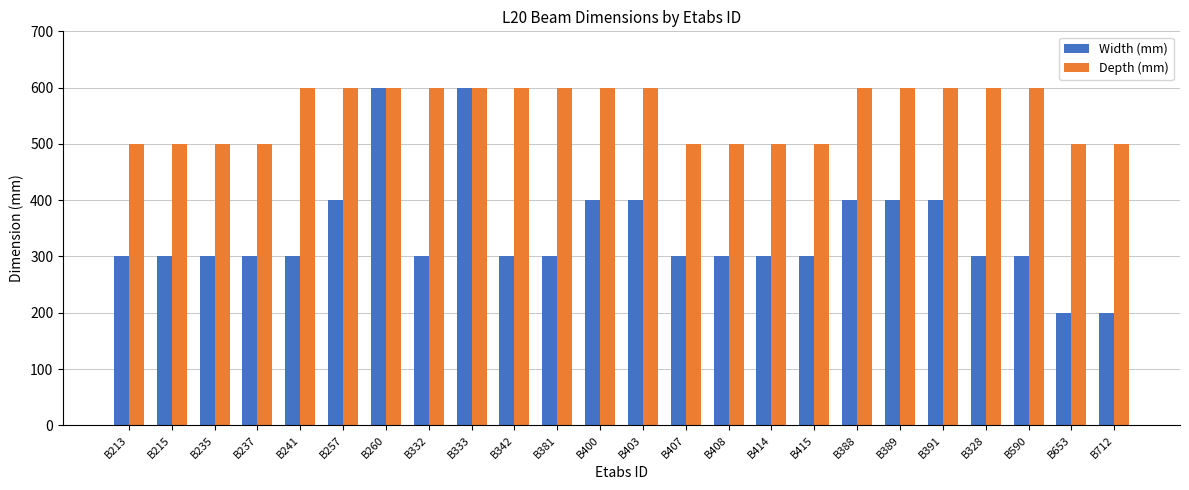

At B235, list the series in order from largest to smallest.

Depth (mm), Width (mm)